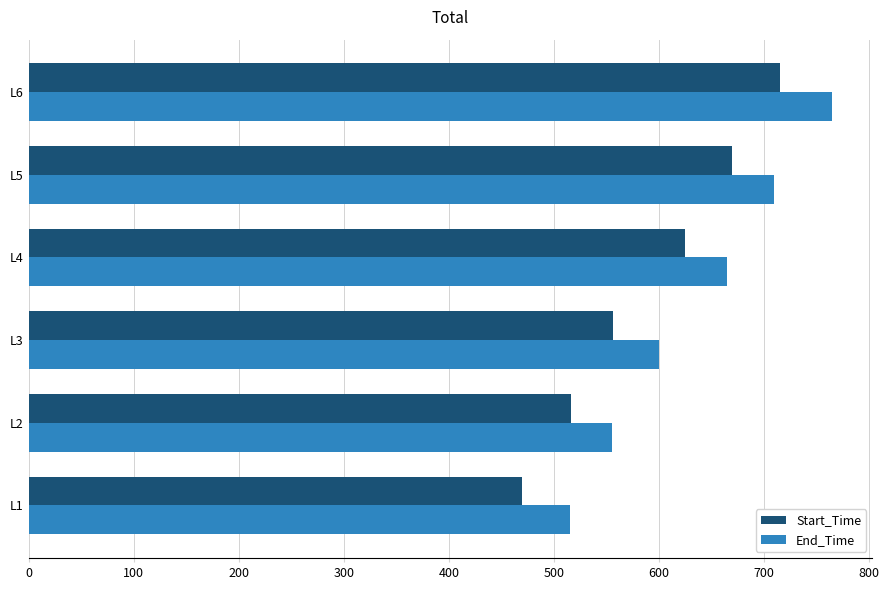

At how many categories does at least one series exceed 541?

5